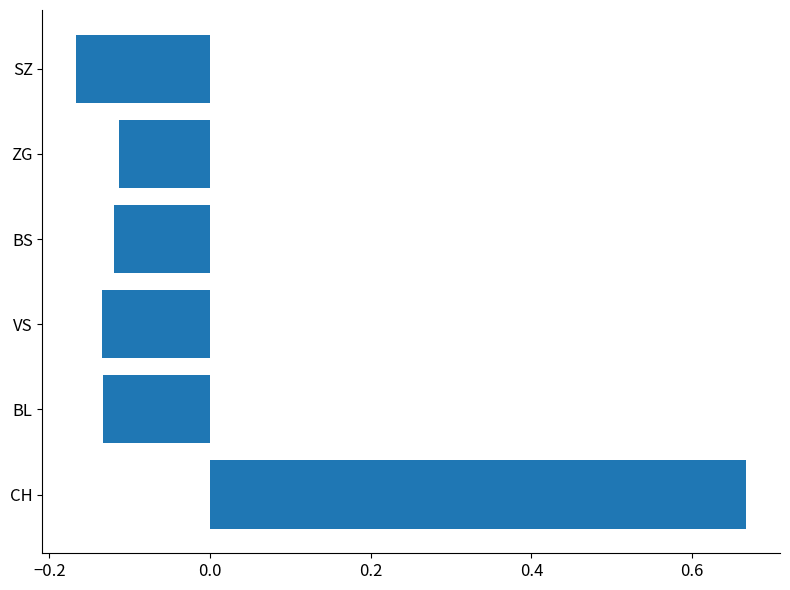

What is the change in value from CH to BL?

-0.8